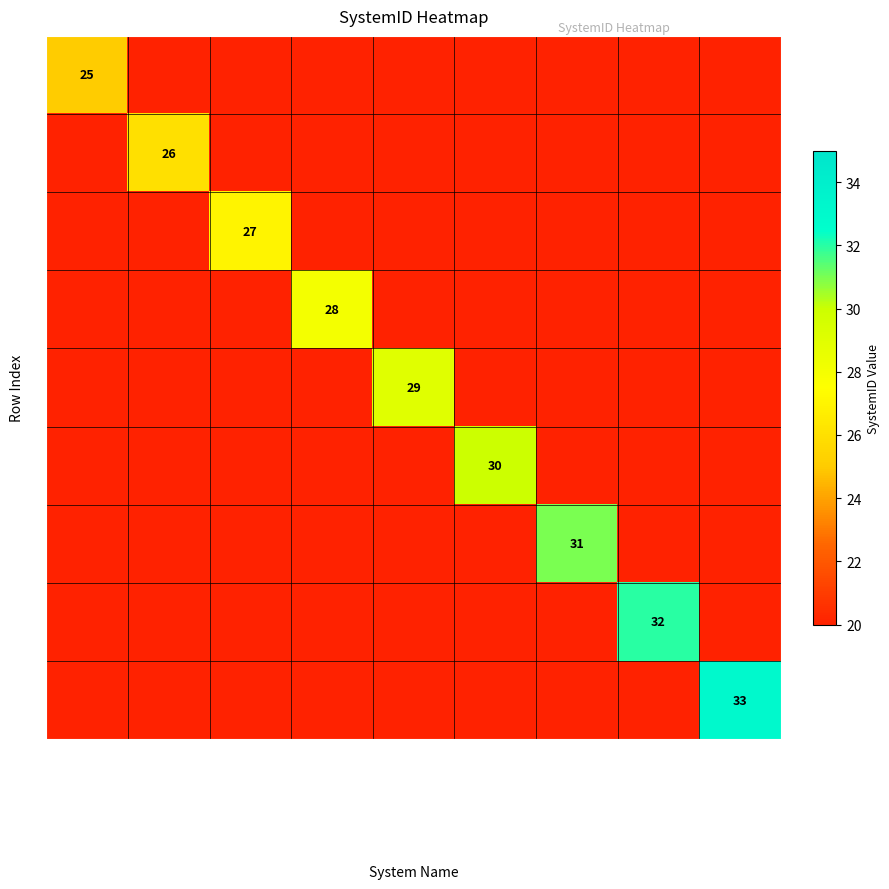

How many categories are shown in the chart?

9